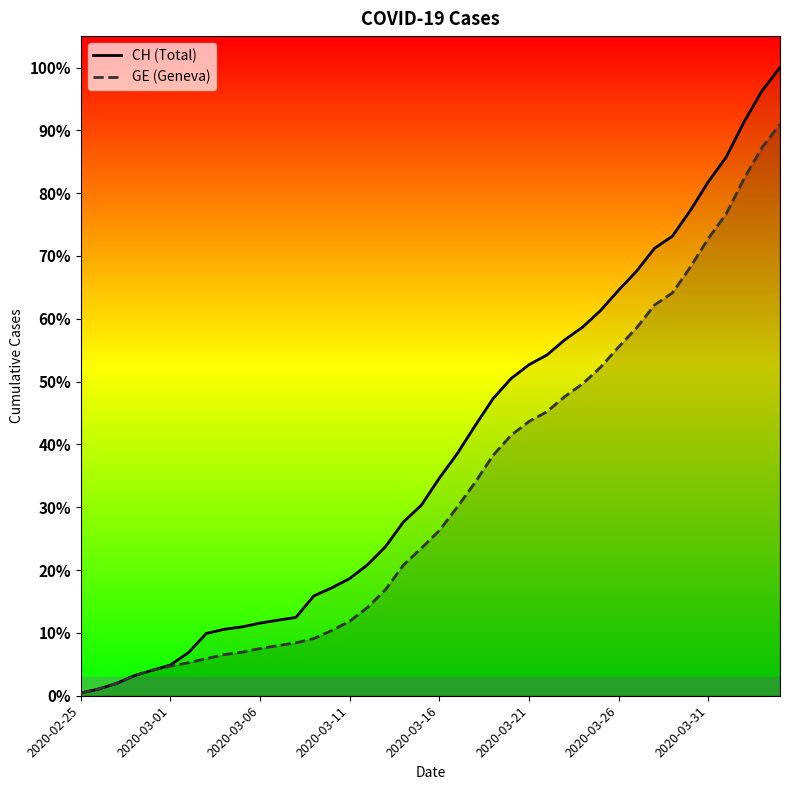

What position from the right is 16?

24